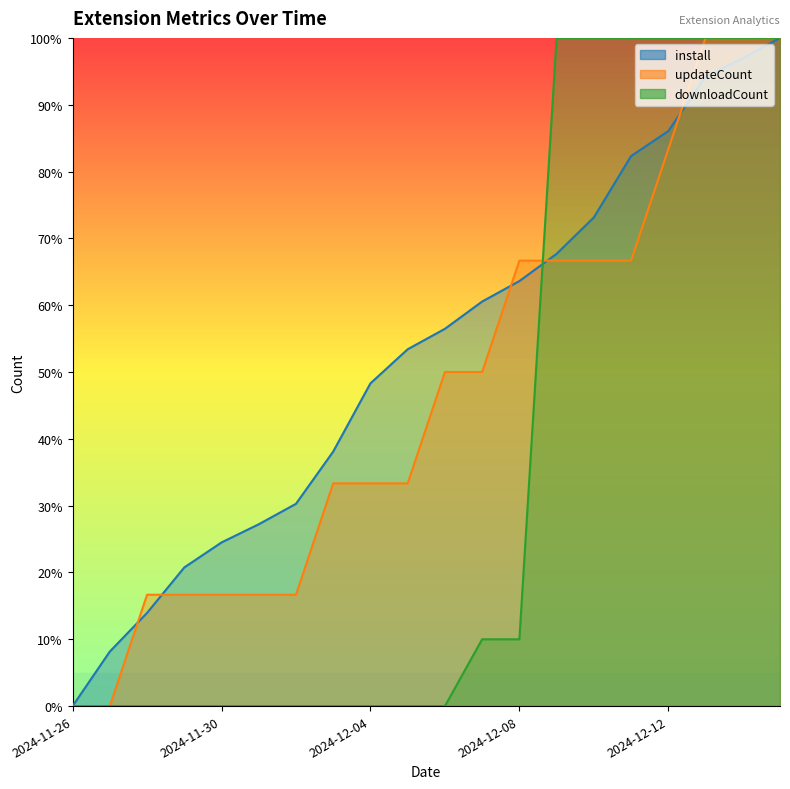

Does the chart display data point markers on the line(s)?

No